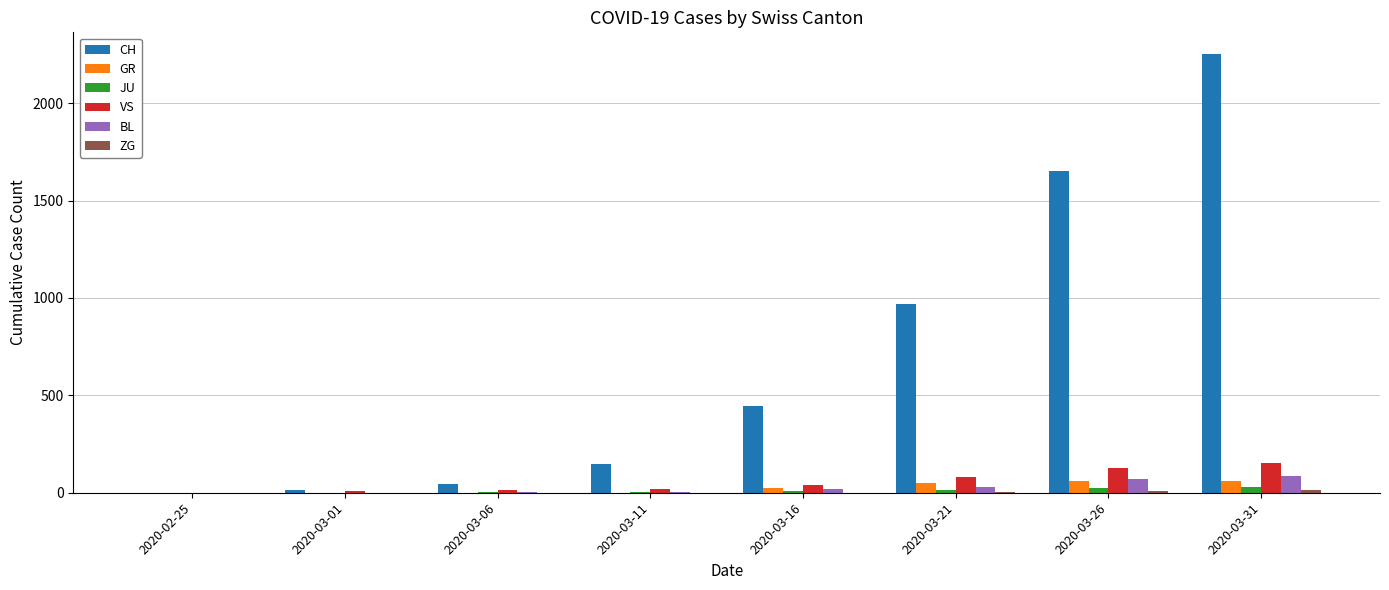

Between 2020-03-16 and 2020-03-31, which series saw the biggest shift?

CH